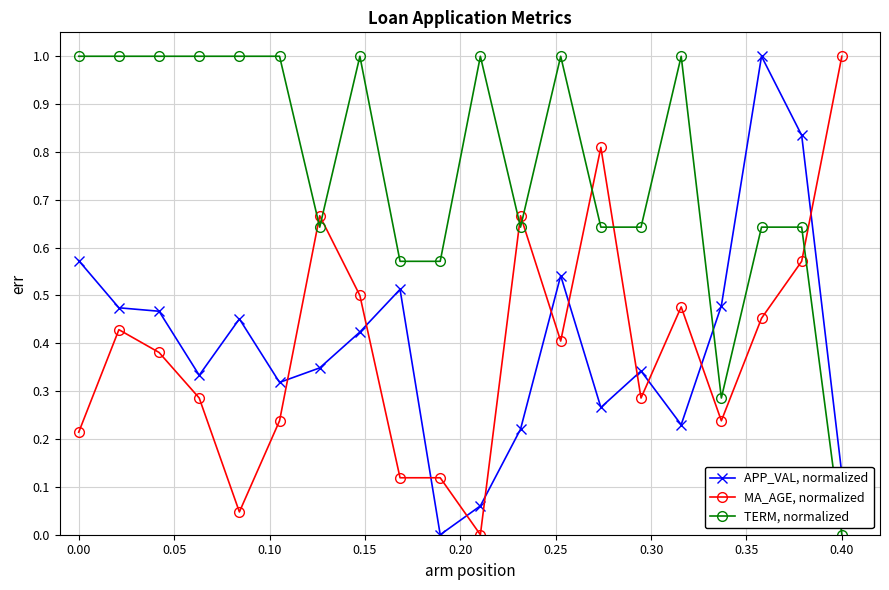

True or false: APP_VAL, normalized has more than 2 interior local peaks.

True